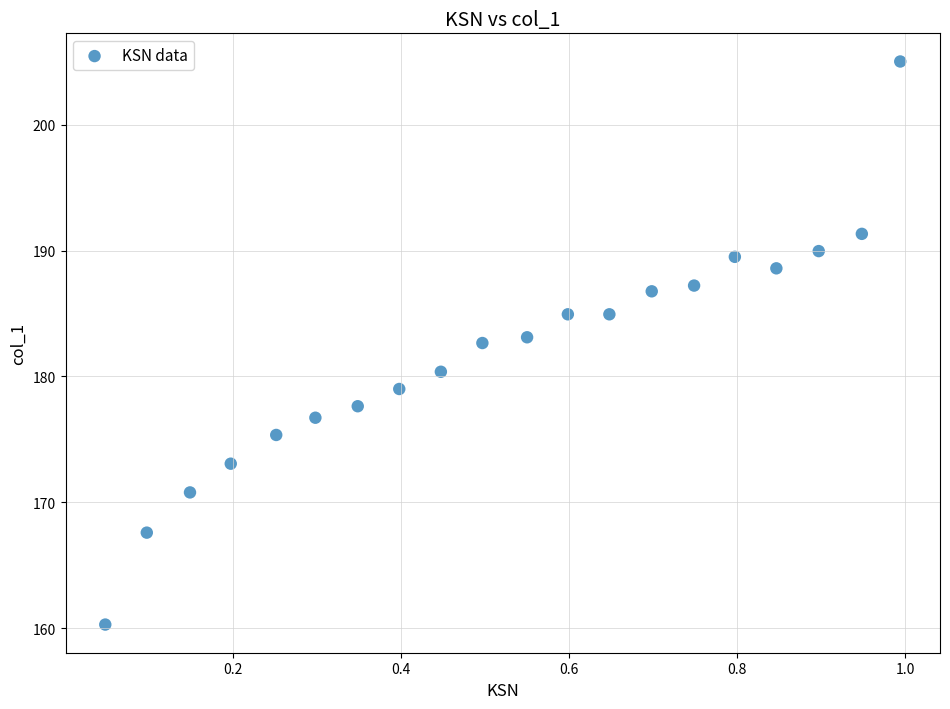

What is the range of X values (max minus min)?

0.9